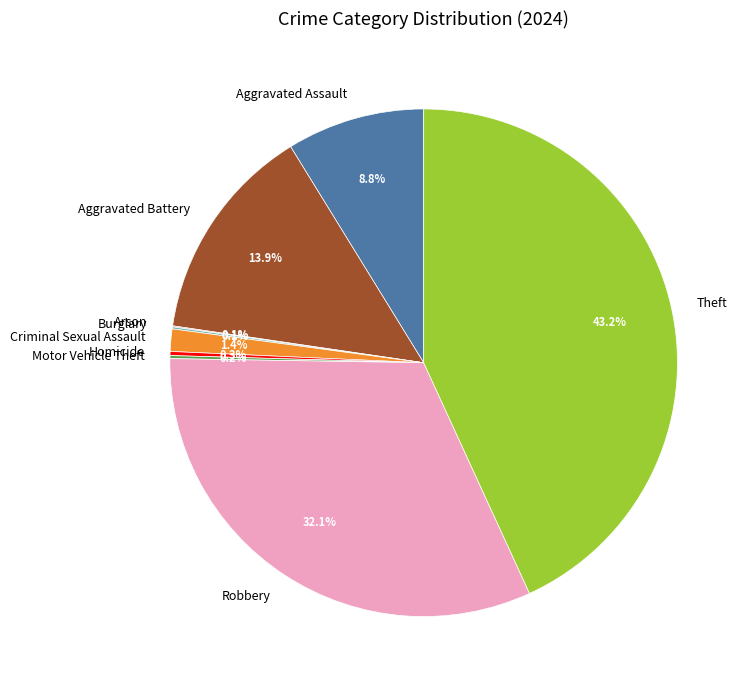

What is the largest slice in the pie chart?

Theft